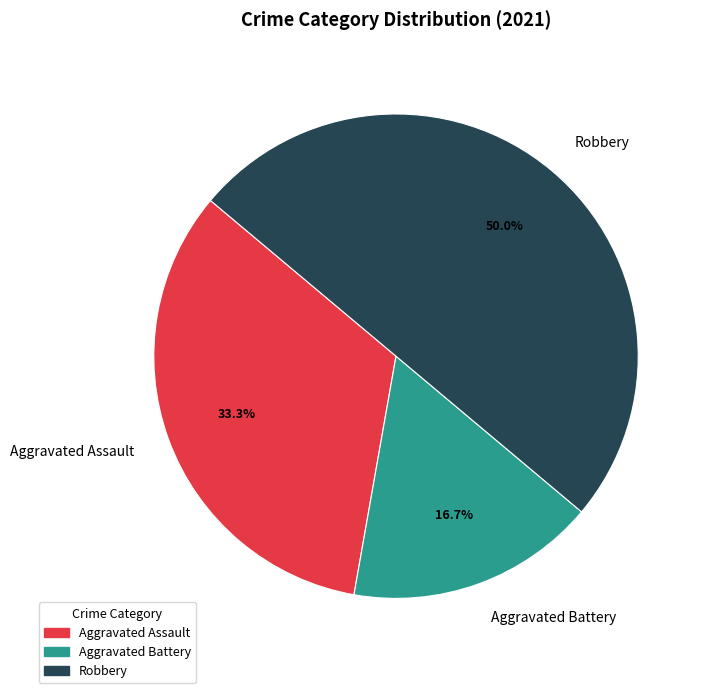

What is the ratio of the value at Aggravated Battery to the value at Robbery?

0.3